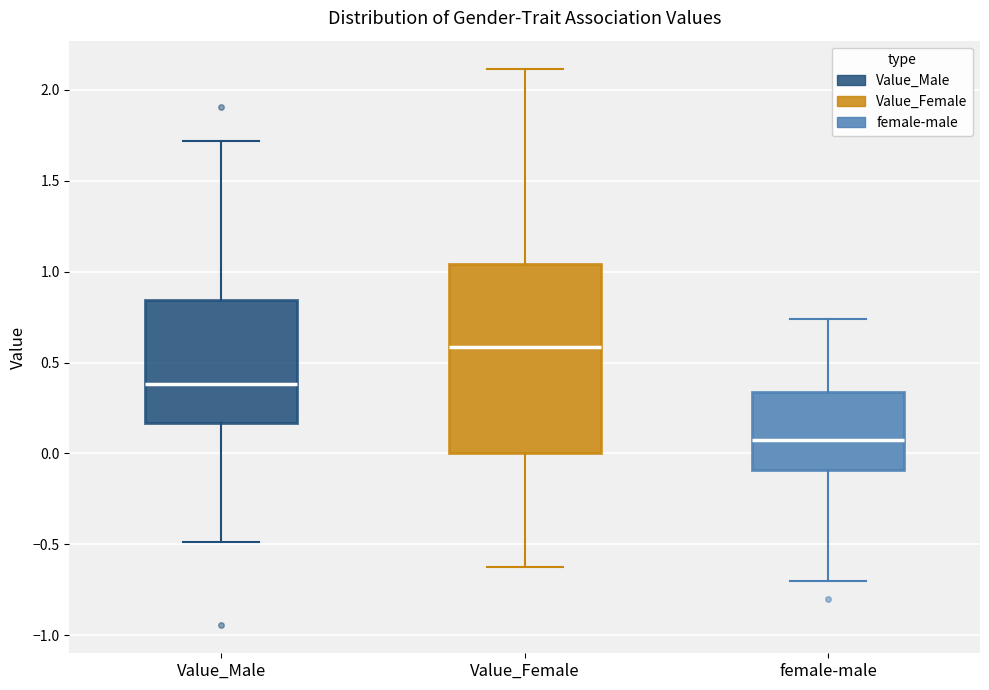

Comparing the boxes themselves (not the whiskers), which one is the tallest?

Value_Female